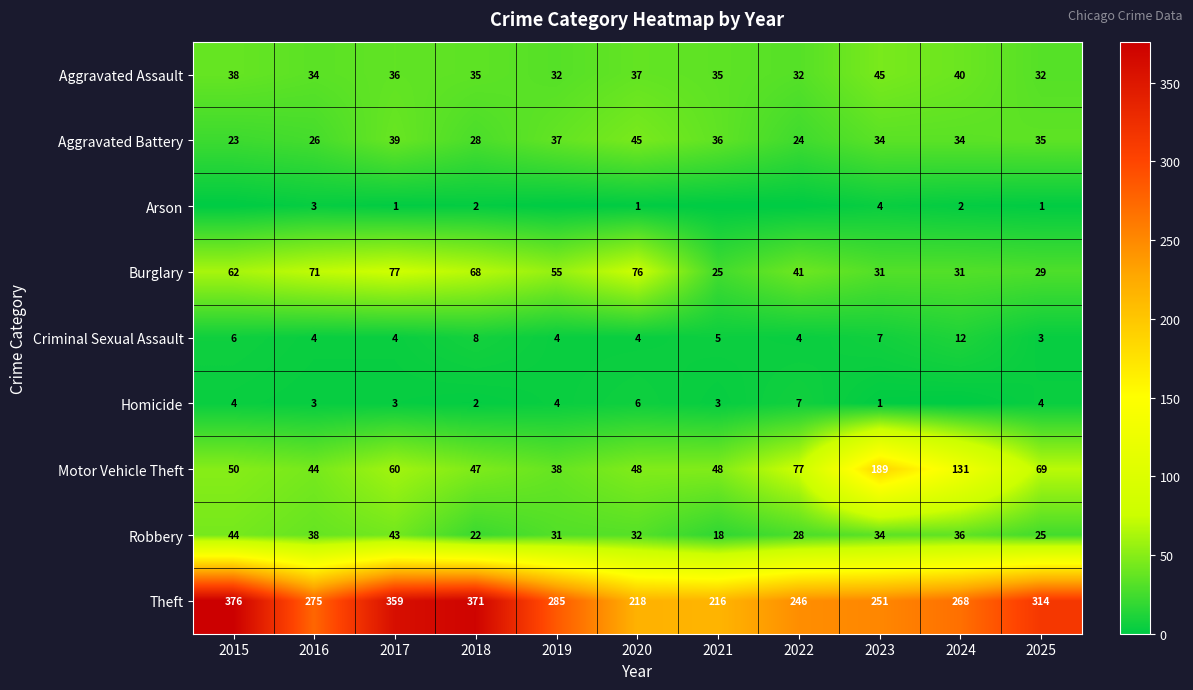

At how many categories does at least one series exceed 335?

3